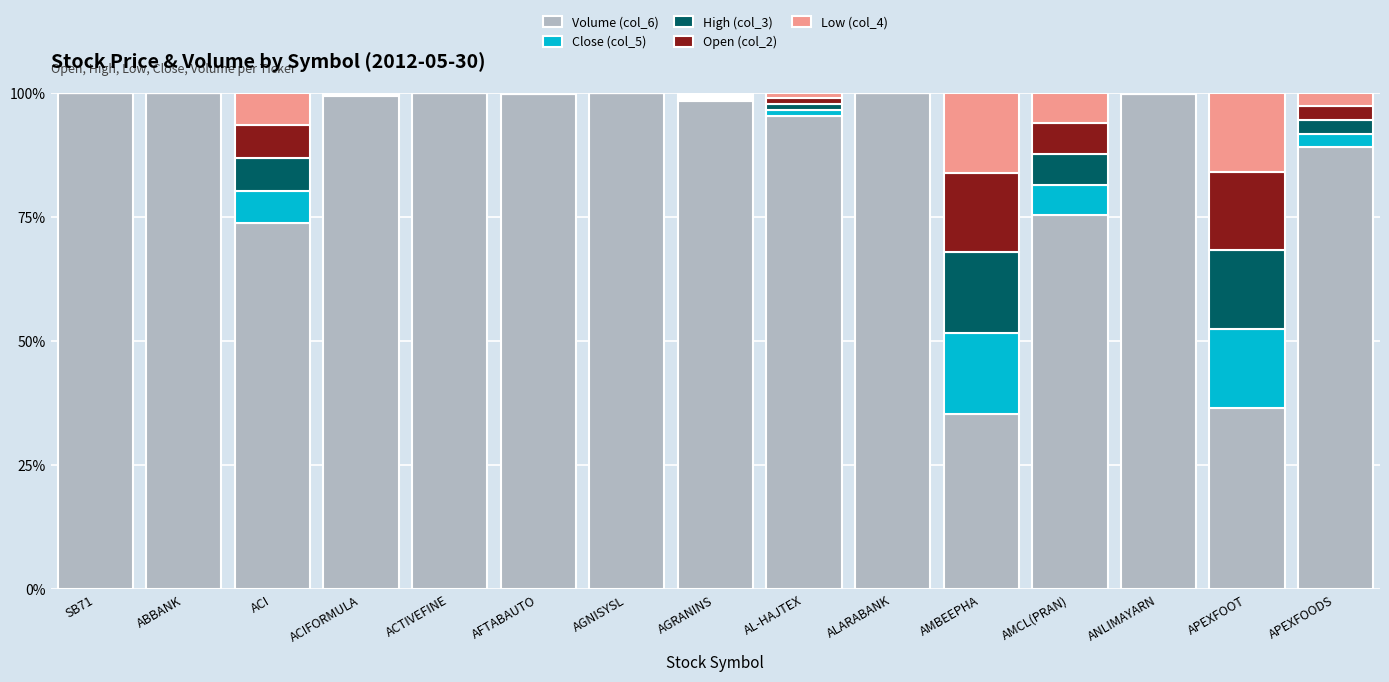

At which label does Volume (col_6) first exceed 99?

SB71